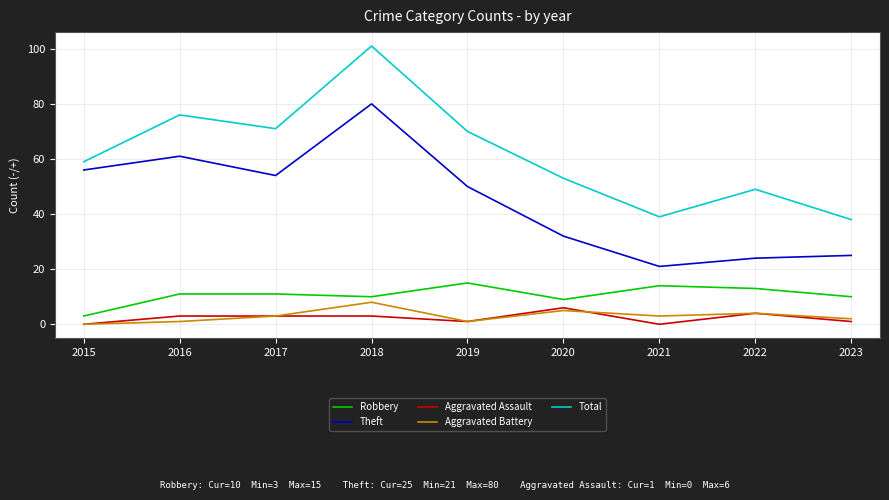

How many interior local peaks does the Aggravated Battery series have?

3